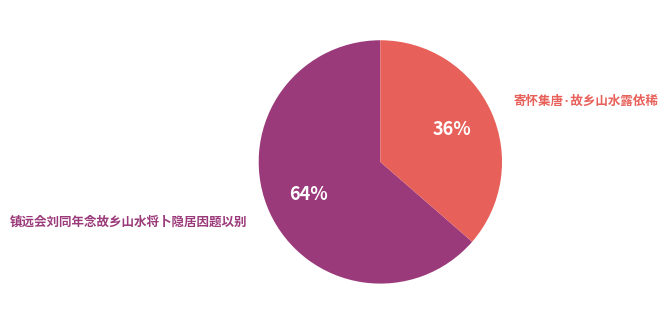

To the nearest percent, what portion does 寄怀集唐·故乡山水露依稀 represent?

36%